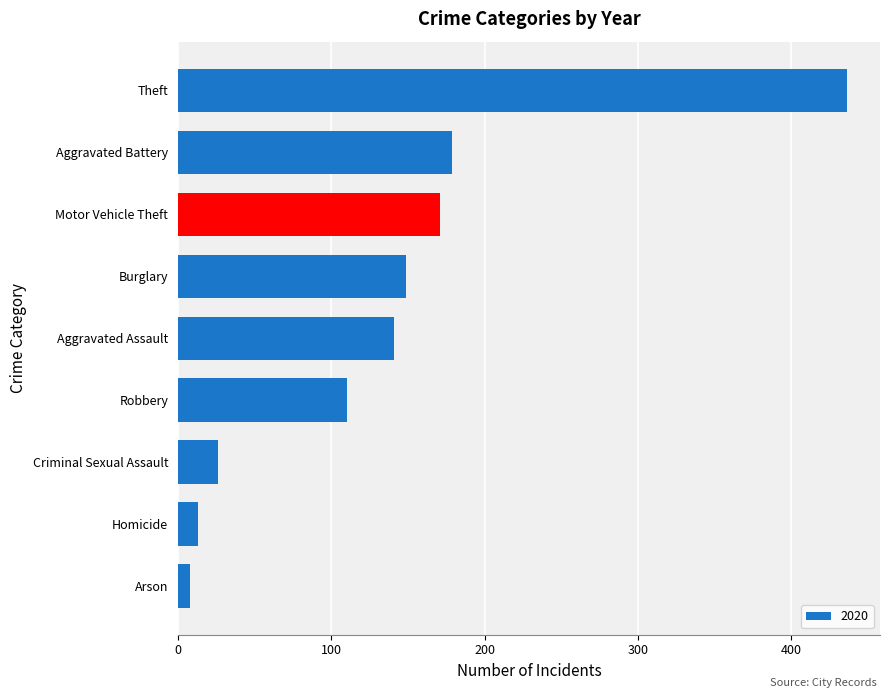

What is the sum of all values?

1233